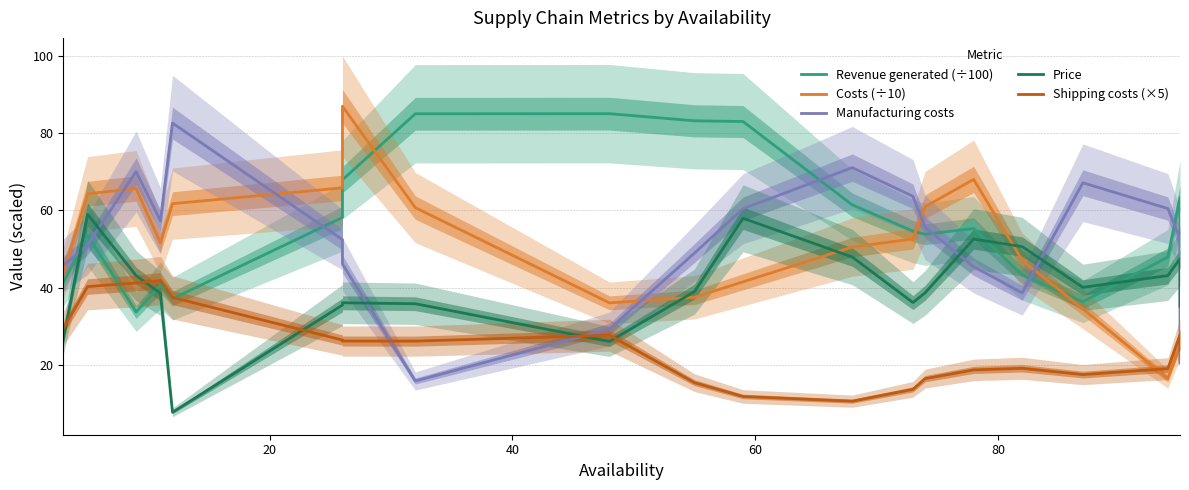

What is the greatest value displayed?

87.0